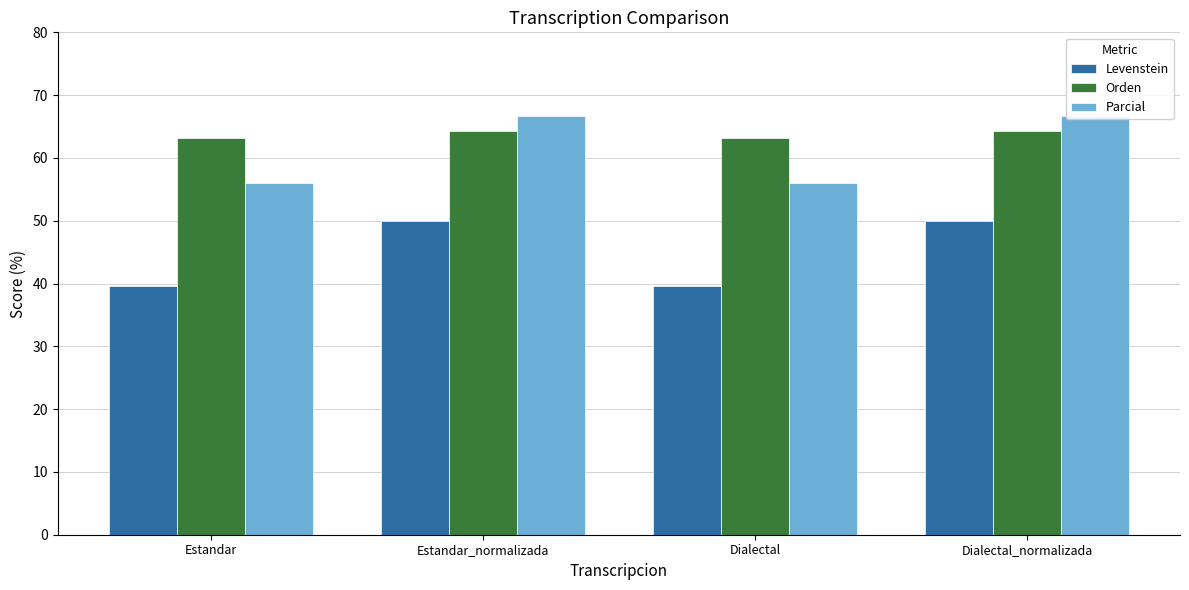

Which category has the highest value across all series?

Estandar_normalizada